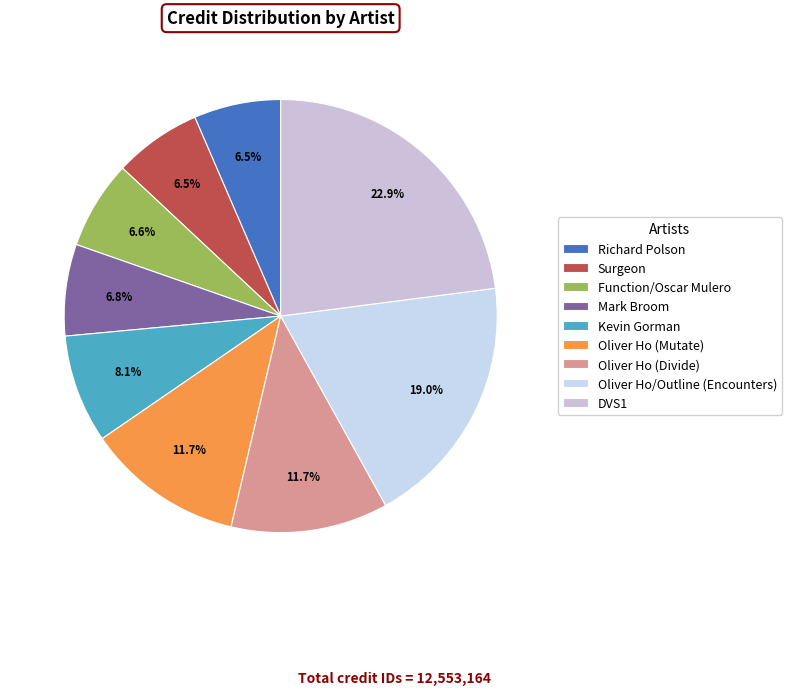

To the nearest percent, what is the difference between the Oliver Ho/Outline (Encounters) and DVS1 slice percentages?

4%